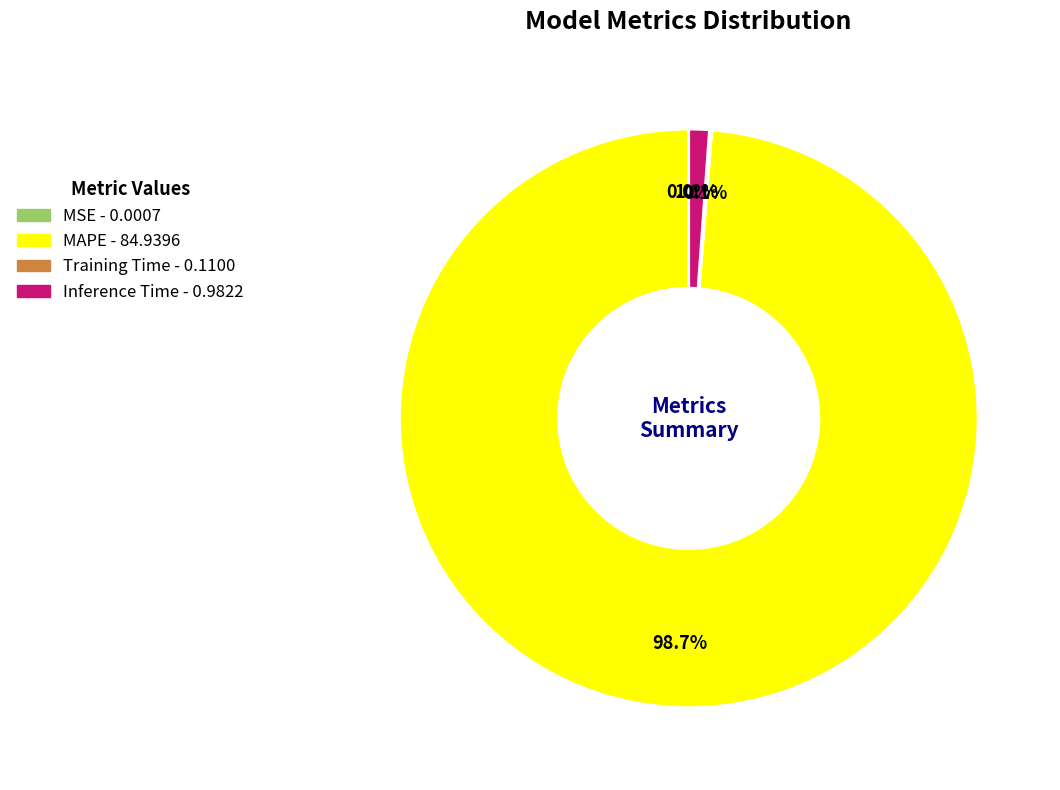

Combined, what portion of the pie is MAPE and Inference Time?

99.9%